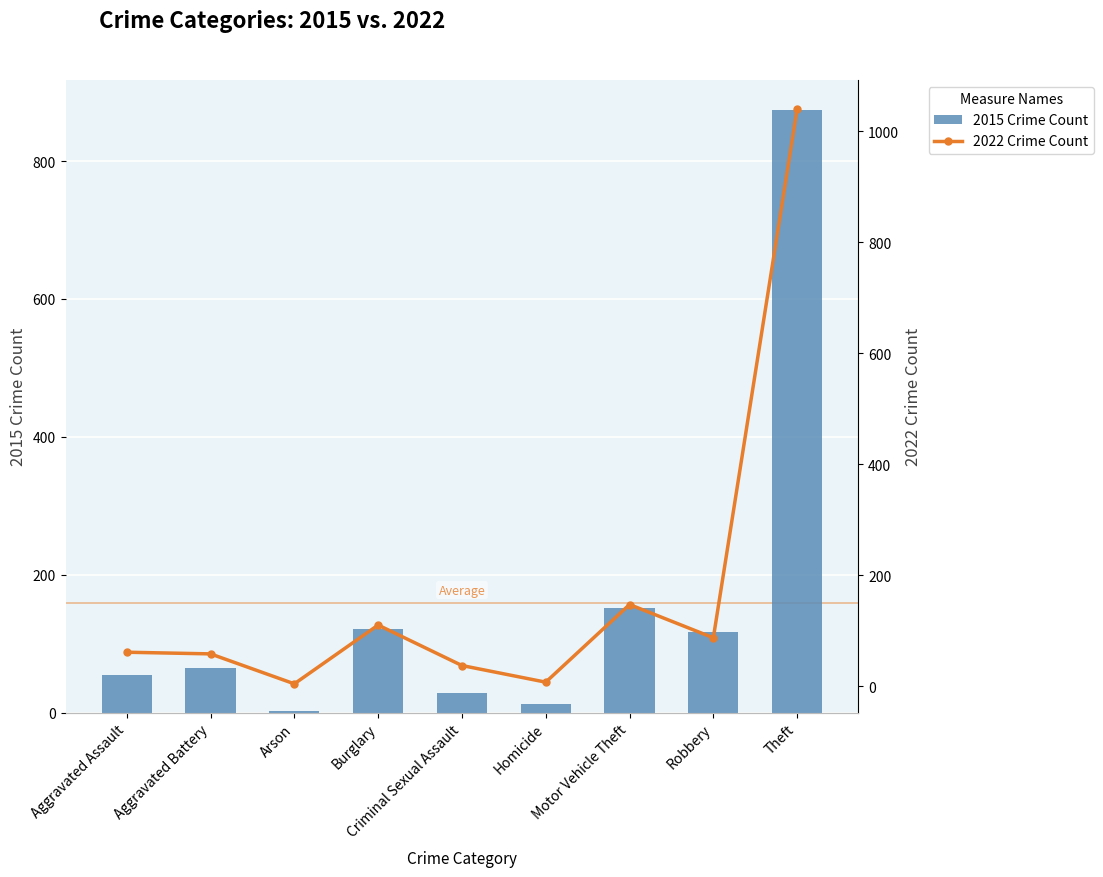

The value of 2015 Crime Count at Aggravated Assault is 54. True or false?

True